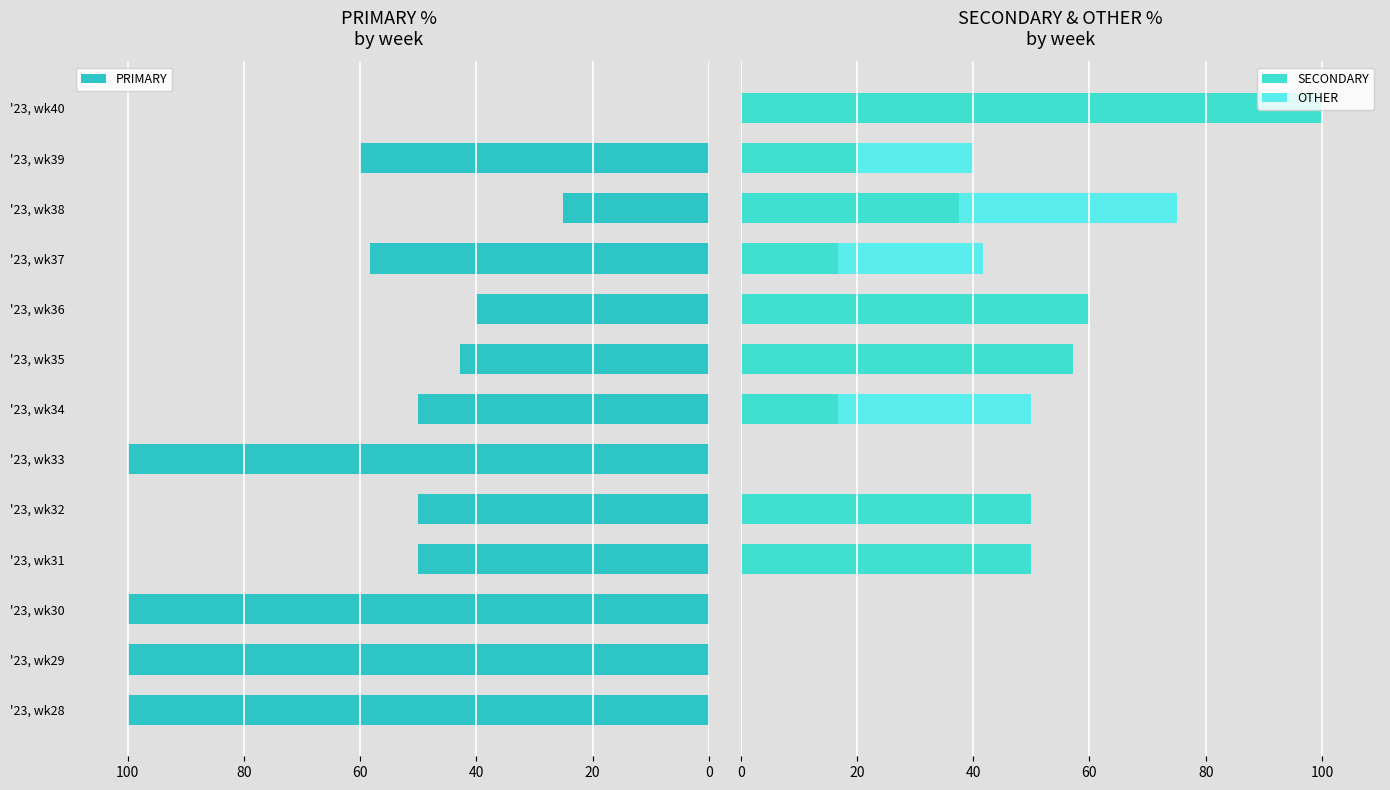

What is the difference between the PRIMARY values at '23, wk33 and '23, wk37?

41.7